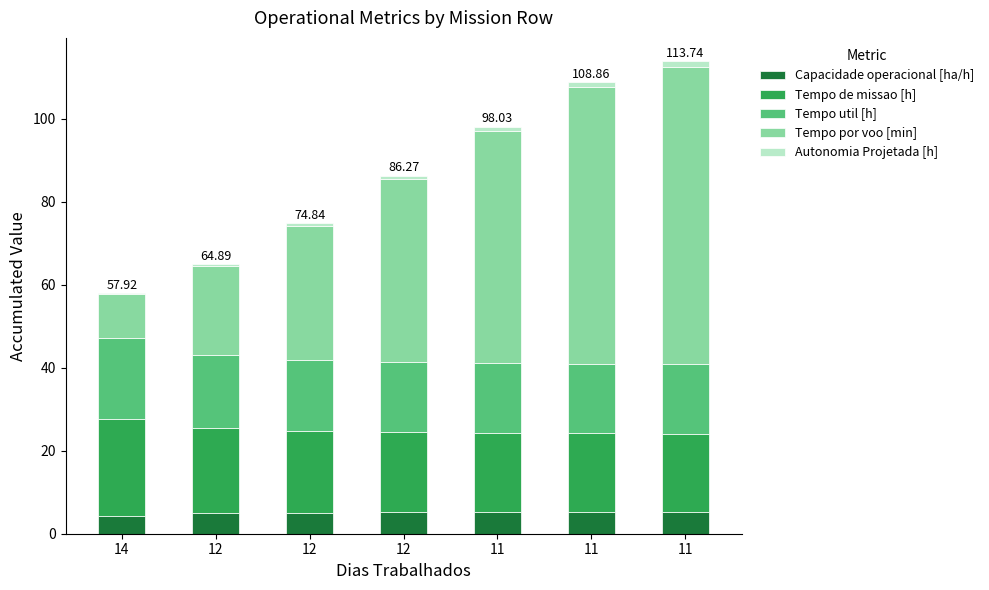

Between 12 and 11, which series saw the biggest shift?

Tempo por voo [min]